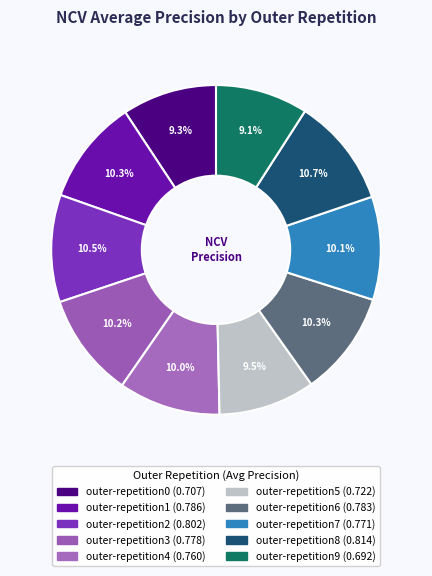

What percentage is the outer-repetition3 slice, to the nearest percent?

10%